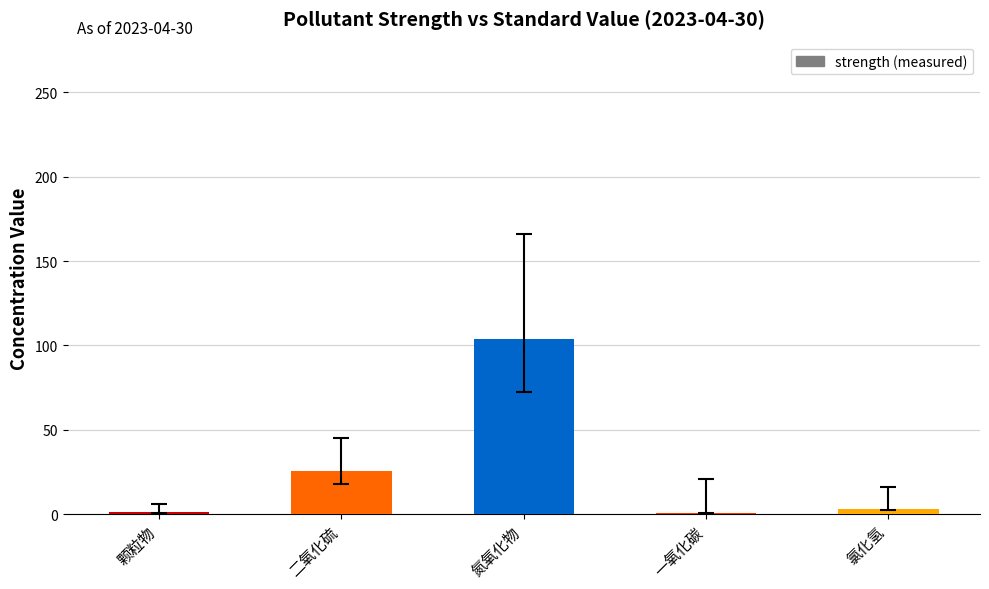

Which has a higher value, 氮氧化物 or 二氧化硫?

氮氧化物